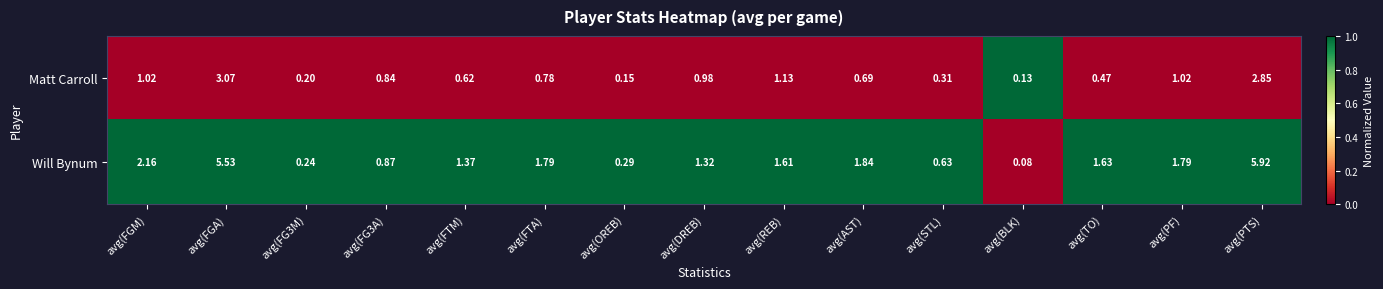

Which series has the widest spread of values?

Will Bynum